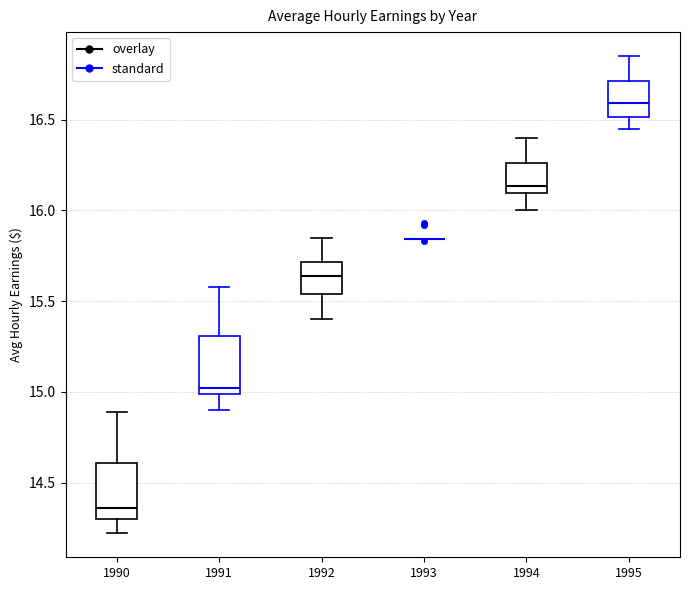

Where is the lower edge of the box at x = 1991 on the y-axis? The values are not printed on the chart, so give them approximately, as read against the axis.

15.00